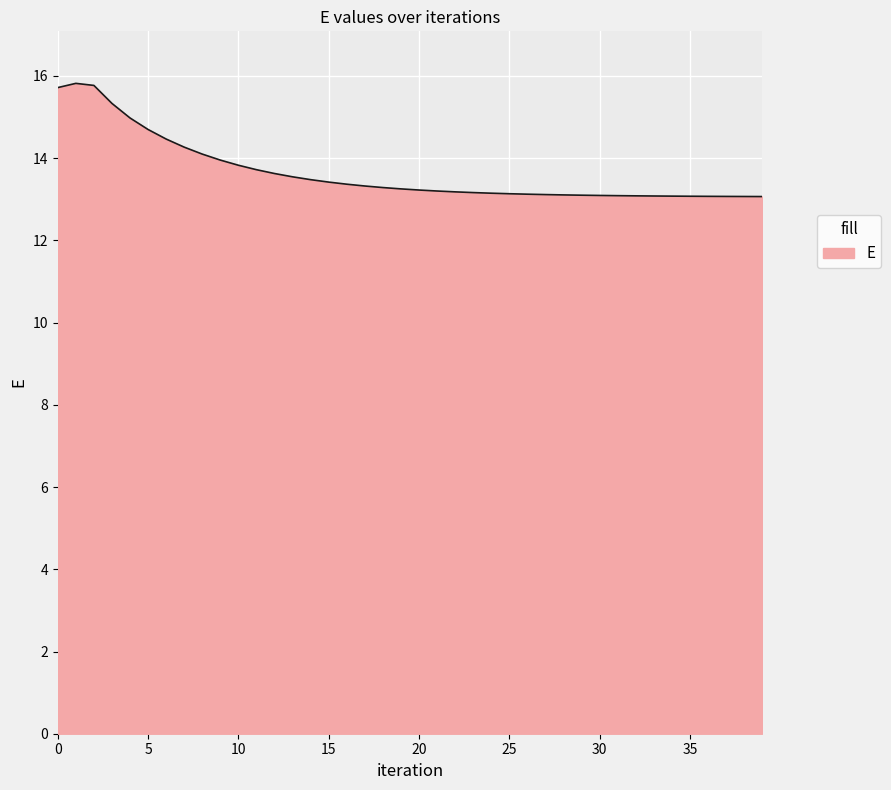

What is the greatest value displayed?

15.8